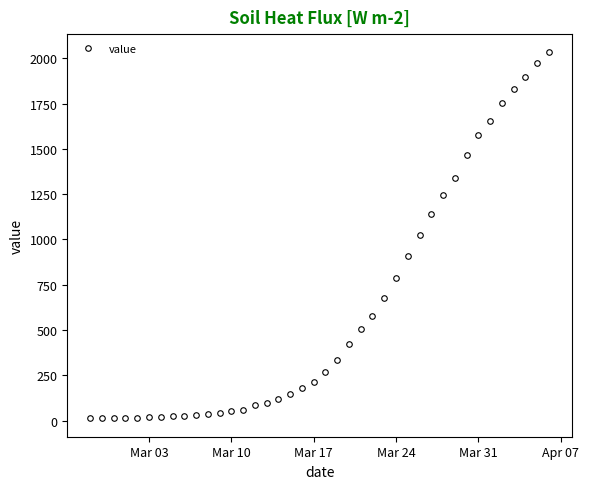

Does the chart display data point markers on the line(s)?

Yes